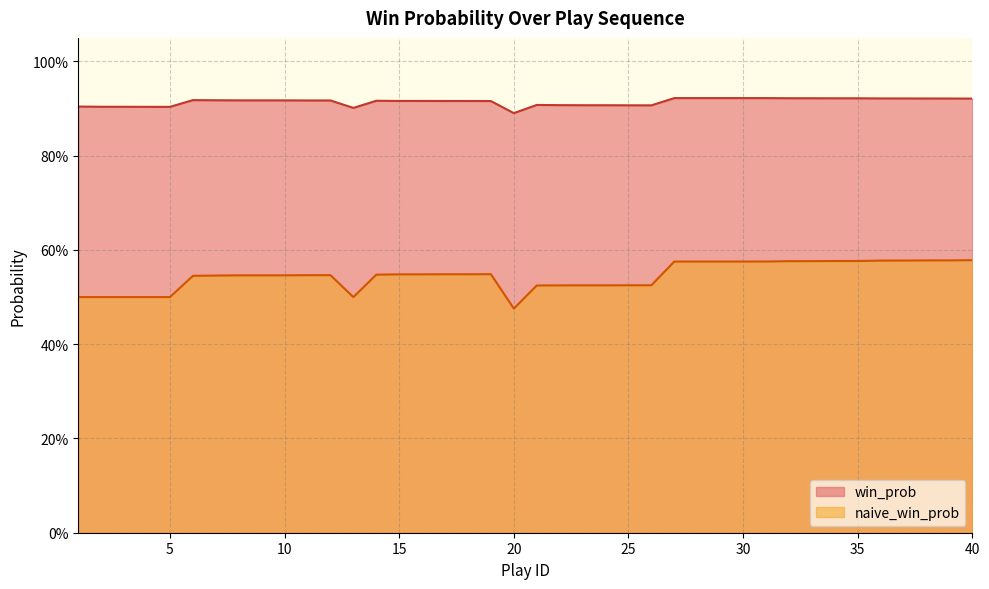

How many interior local peaks does the win_prob series have?

3